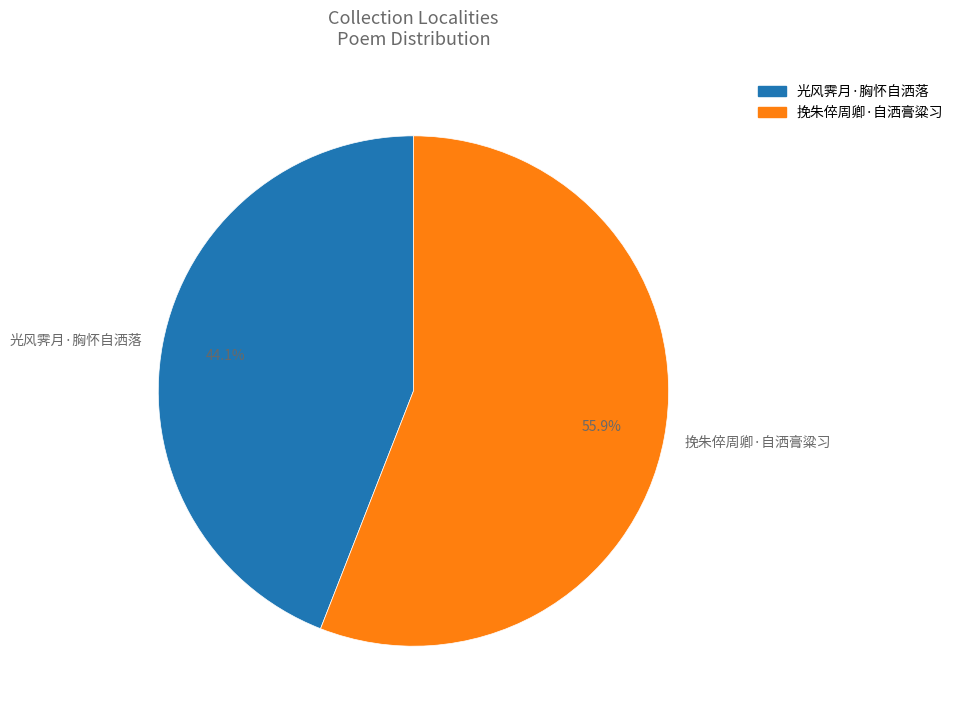

What is the ratio of the value at 挽朱倅周卿·自洒膏粱习 to the value at 光风霁月·胸怀自洒落?

1.3